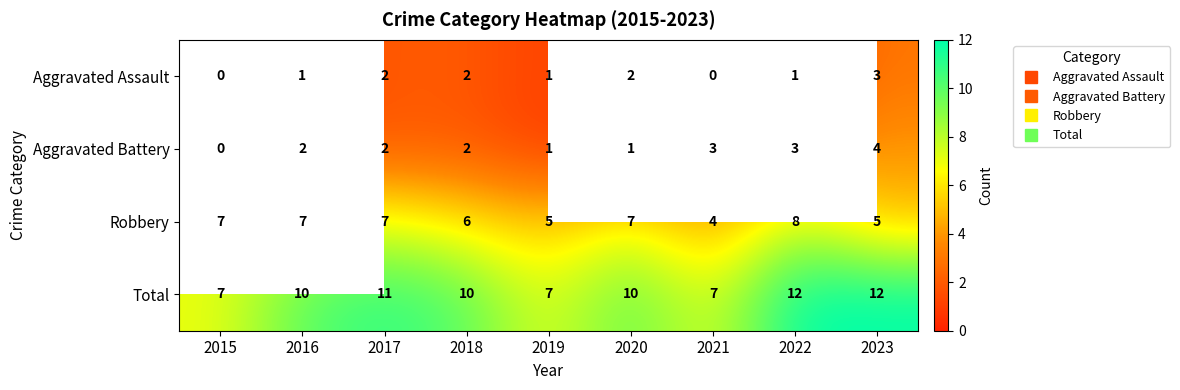

Which series has the largest range (max minus min)?

Total